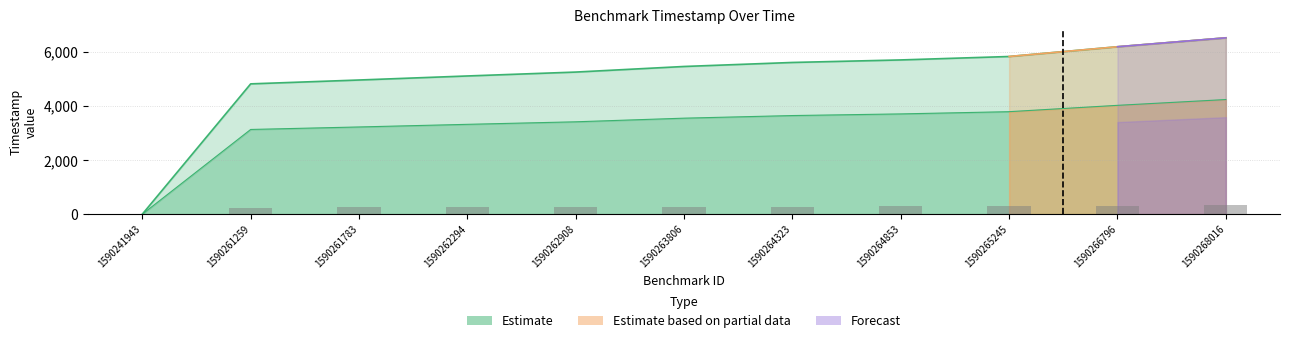

Reading right to left, extract all data points from this chart.

4232.6	4018.7	3784.8	3702.3	3641.6	3545.1	3410.9	3317.3	3220.3	3127.8	0.0